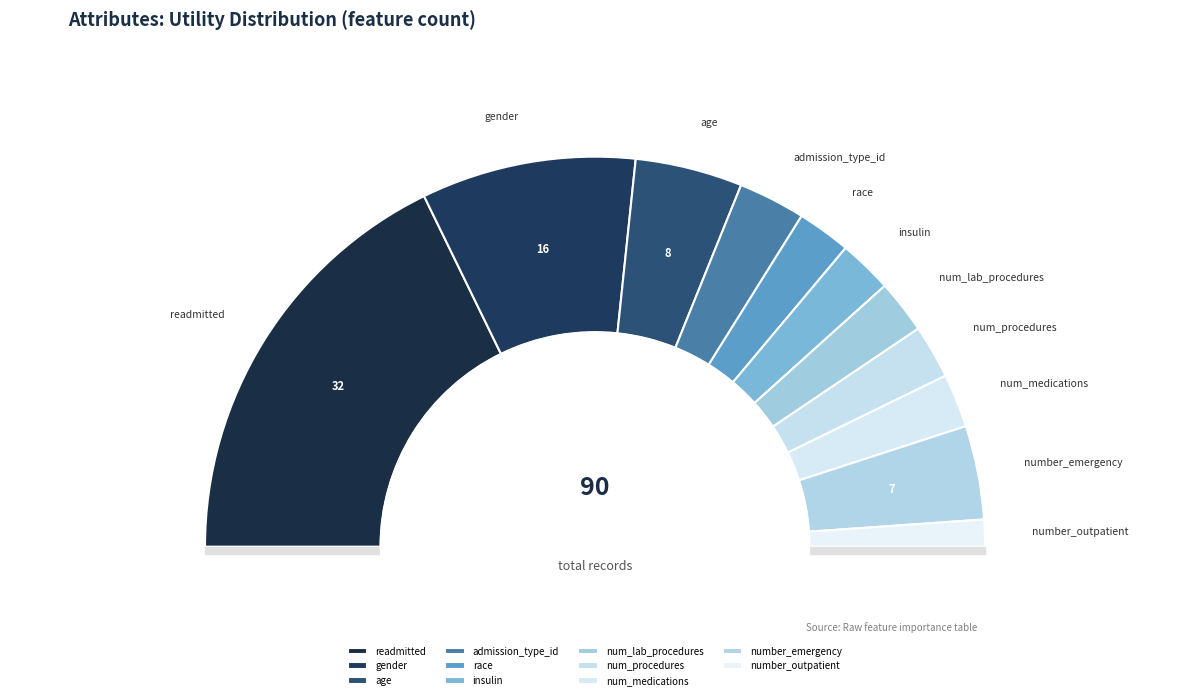

How many slices are in this pie chart?

11